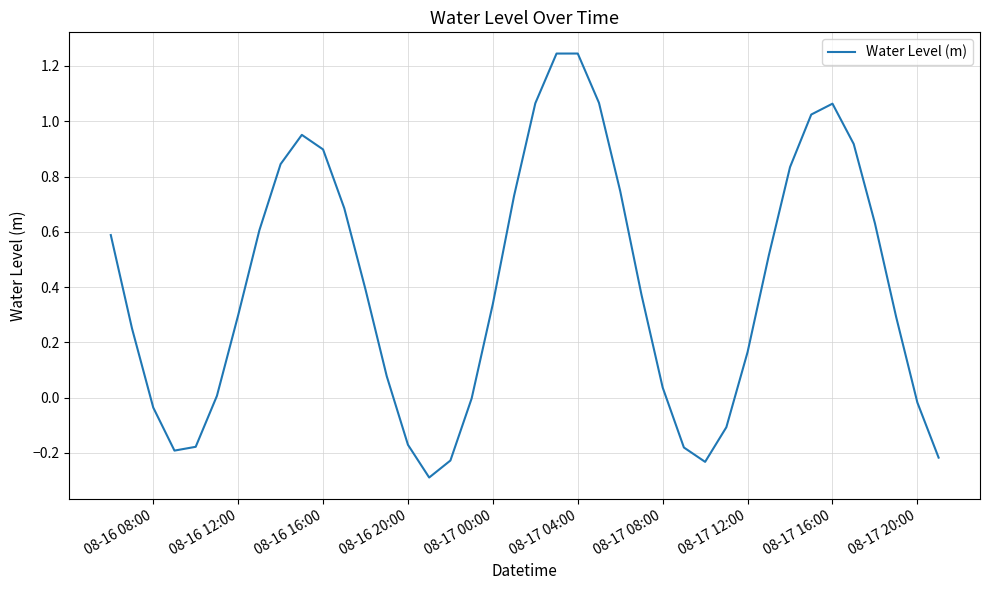

What is the minimum value shown in the chart?

-0.3